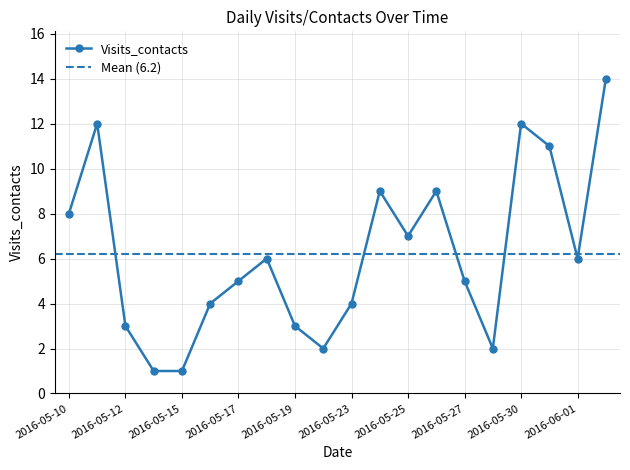

True or false: the data shows 2 at 2016-05-29.

True